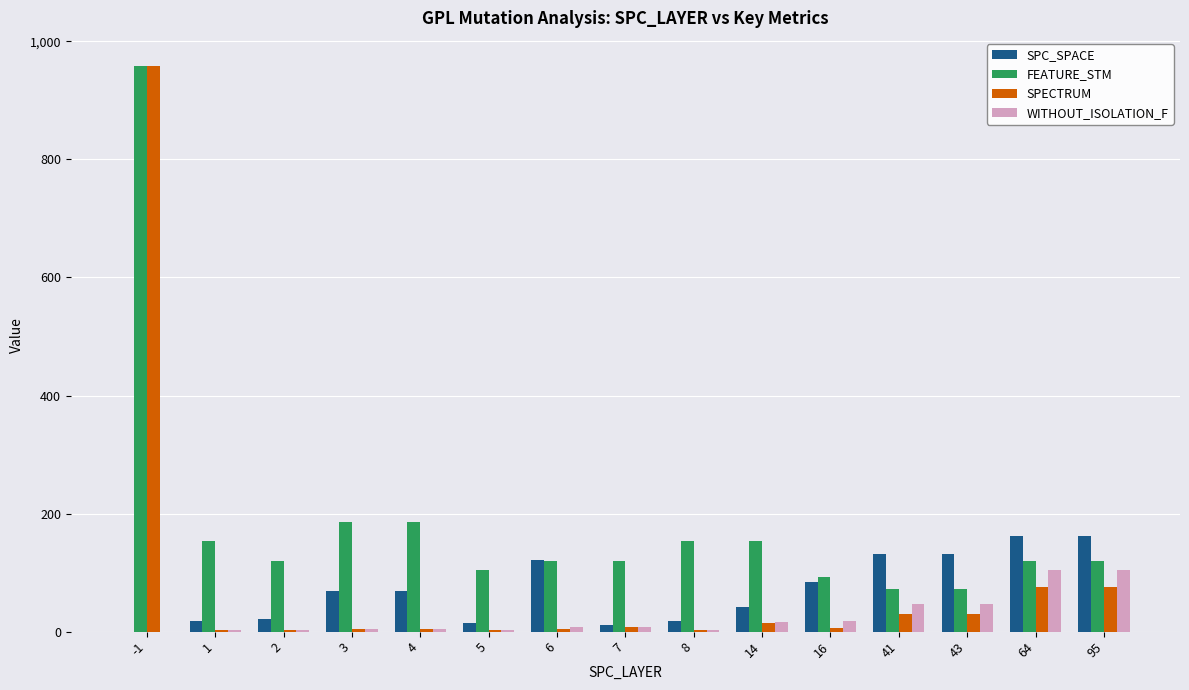

What is the sum of the SPECTRUM values at 7 and 5?

9